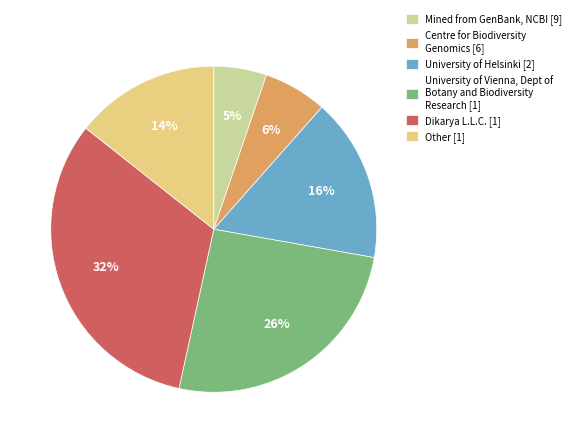

To the nearest percent, what portion does Mined from GenBank, NCBI [9] represent?

5%